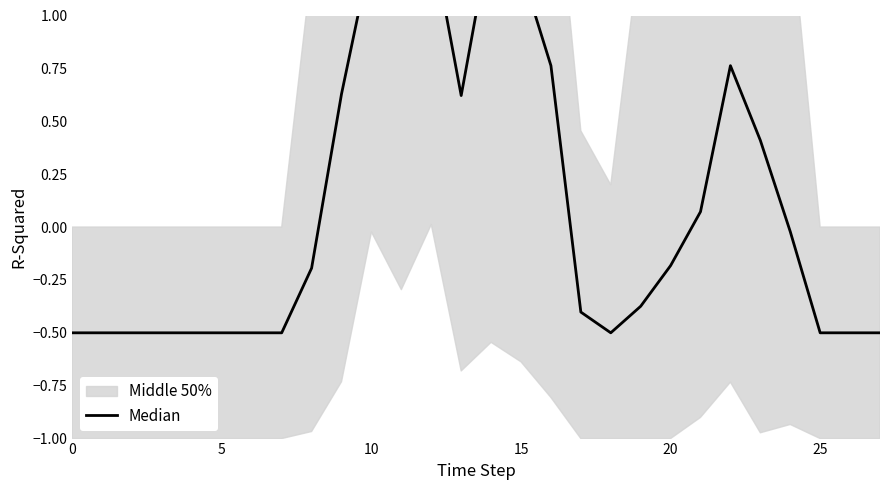

How many data points are less than 0?

17